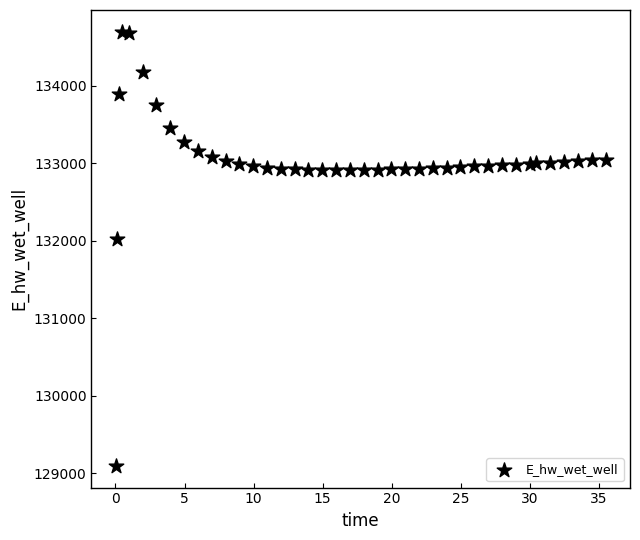

What is the range of Y values (max minus min)?

5601.4